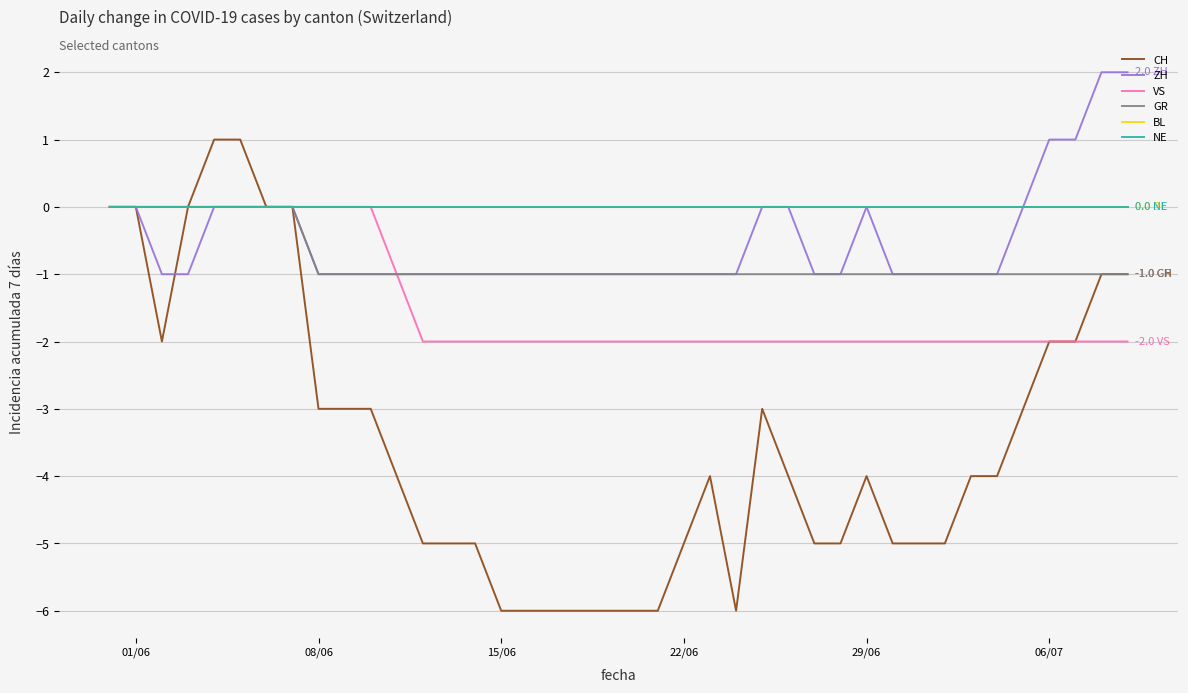

Is this an area chart (filled region under the line)?

No